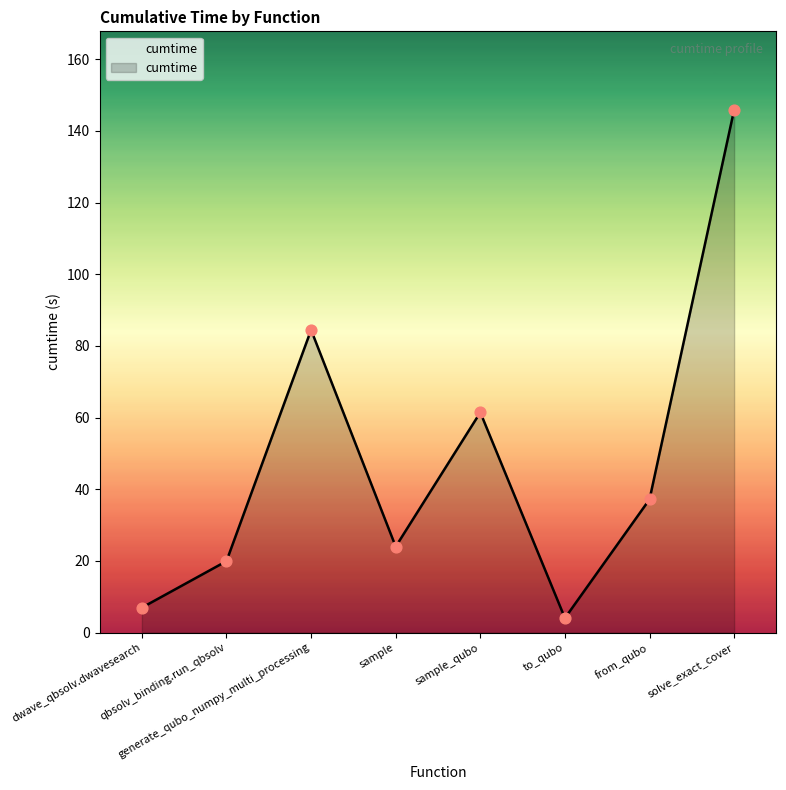

What is the ratio of the value at solve_exact_cover to the value at qbsolv_binding.run_qbsolv?

7.3